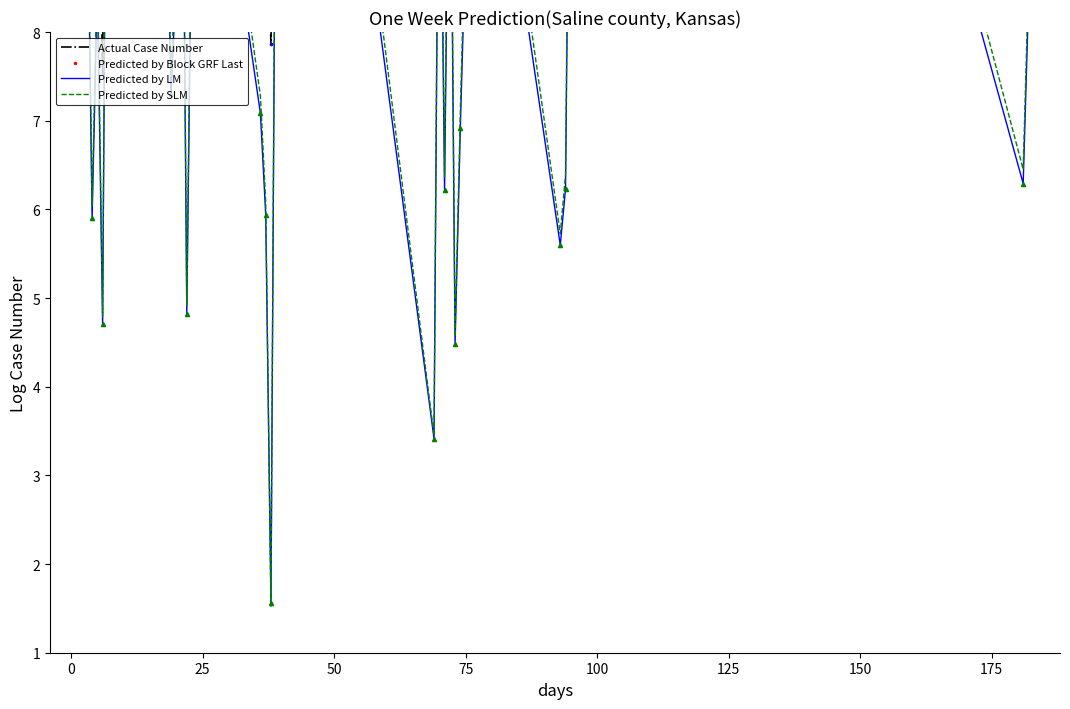

What are all the series names shown in the legend?

Actual Case Number, Predicted by Block GRF Last, Predicted by LM, Predicted by SLM